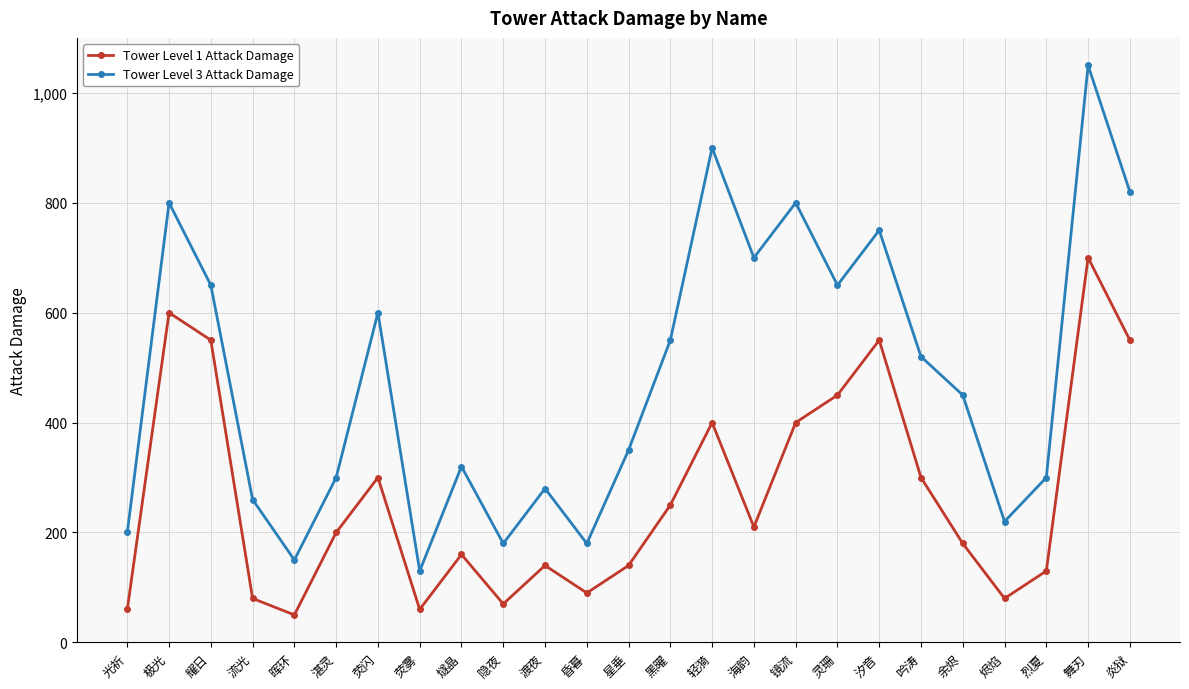

True or false: Tower Level 3 Attack Damage and Tower Level 1 Attack Damage cross at least once.

False